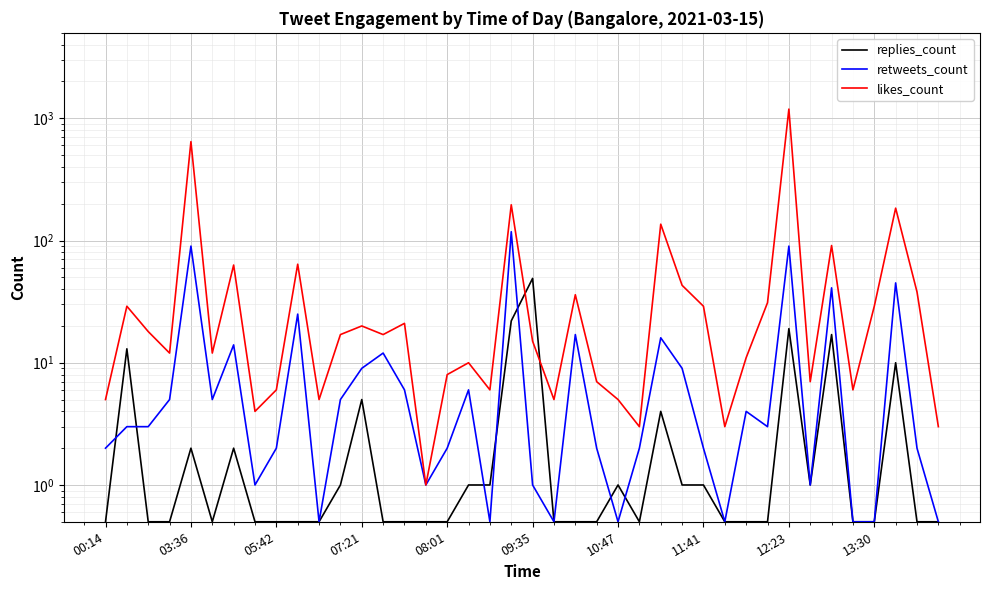

What is the minimum value for likes_count?

1.0